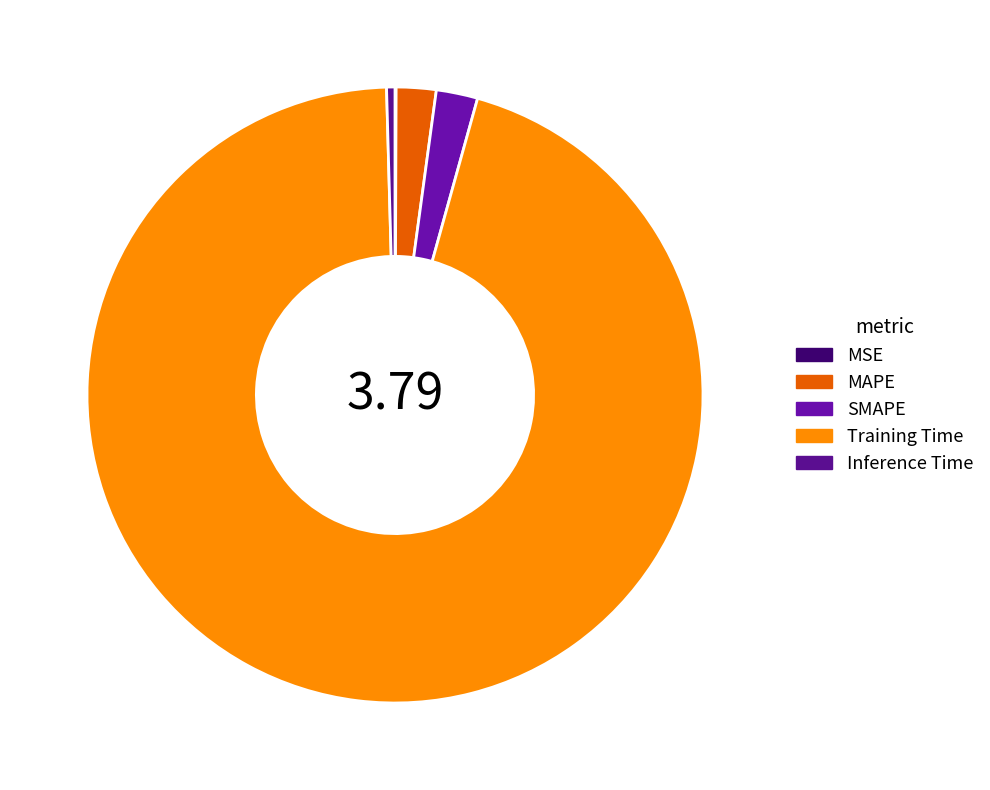

Is it true that MSE is 1% of the pie?

False